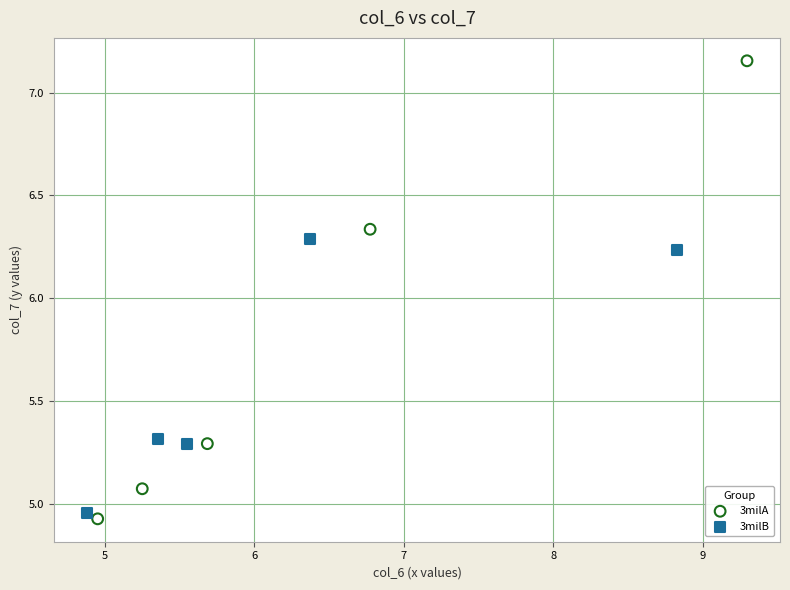

Which series has the largest Y range (max minus min)?

3milA